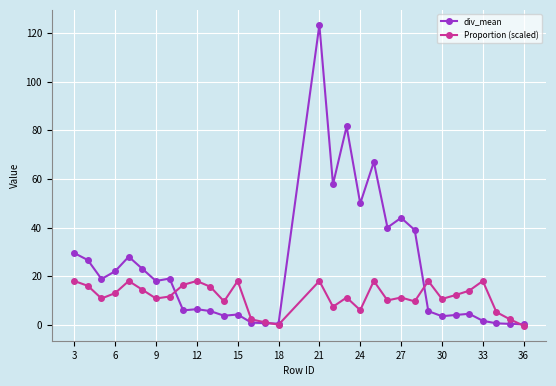

What is the average value of the div_mean series?

23.0